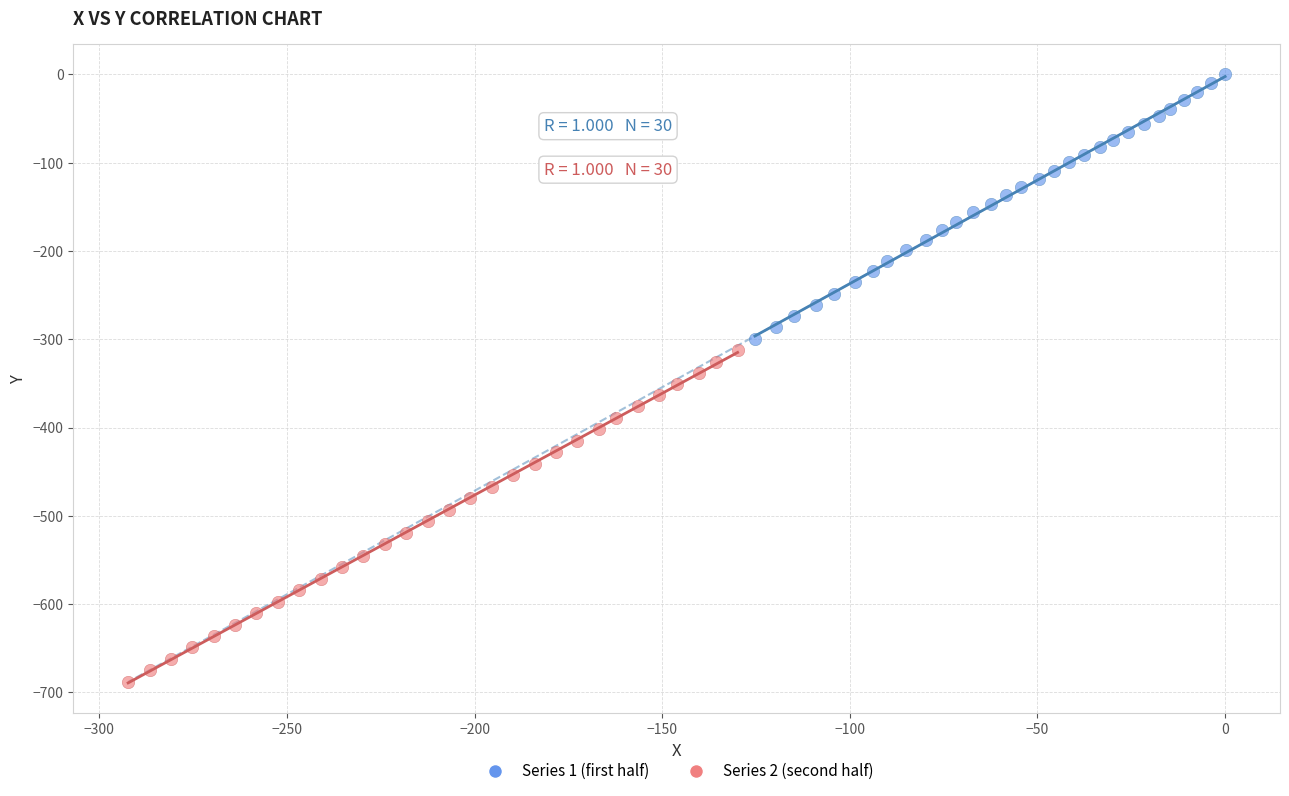

Which series has the largest Y range (max minus min)?

Series 2 (second half)